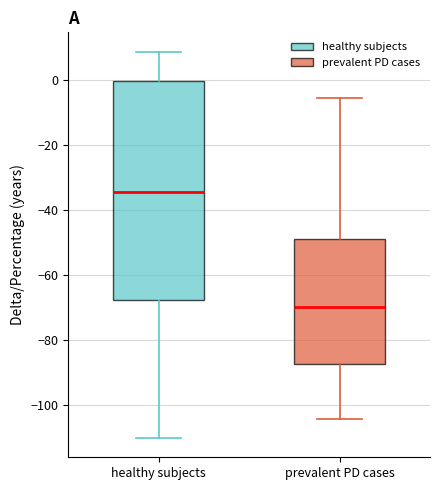

Reading left to right, transcribe this box plot: for each box, give where its median line is, the range the box spans, and where its two whiskers end, as read against the y-axis. The values are not printed on the chart, so give them approximately, as read against the axis.

healthy subjects: median -34, box -68 to 0, whiskers -110 to 8
prevalent PD cases: median -70, box -88 to -48, whiskers -104 to -6